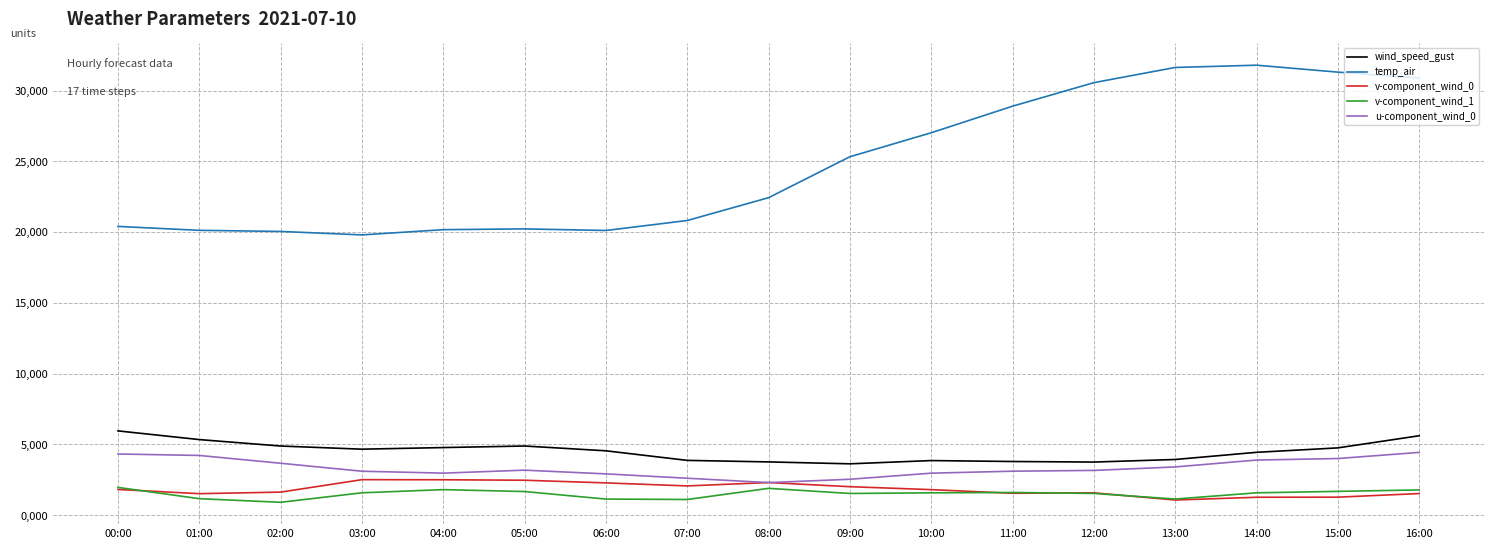

List the series in order of their peak value, lowest first.

v-component_wind_1, v-component_wind_0, u-component_wind_0, wind_speed_gust, temp_air